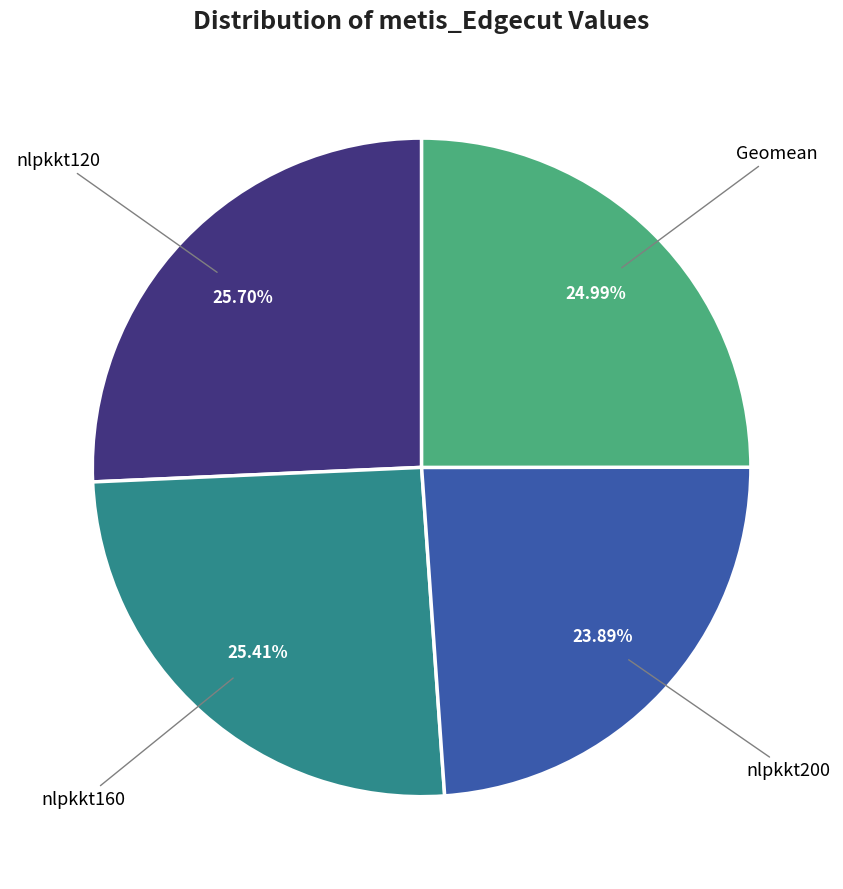

How many segments does this pie chart have?

4